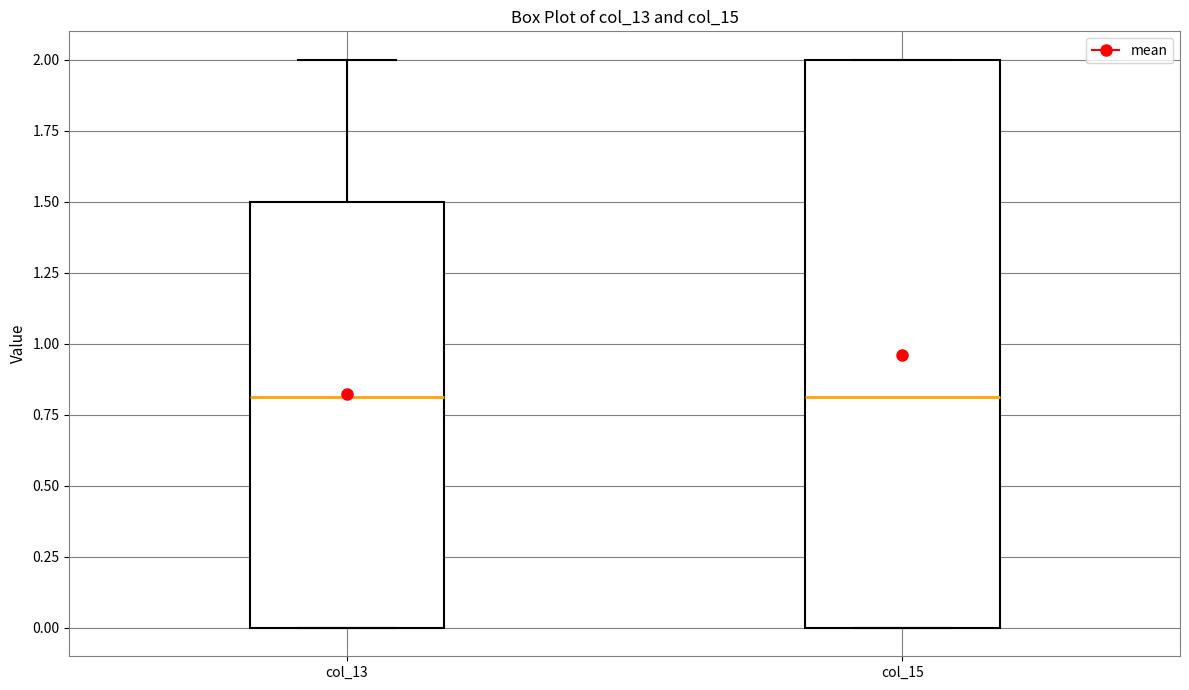

Which box is the tallest, from its lower edge to its upper edge?

col_15